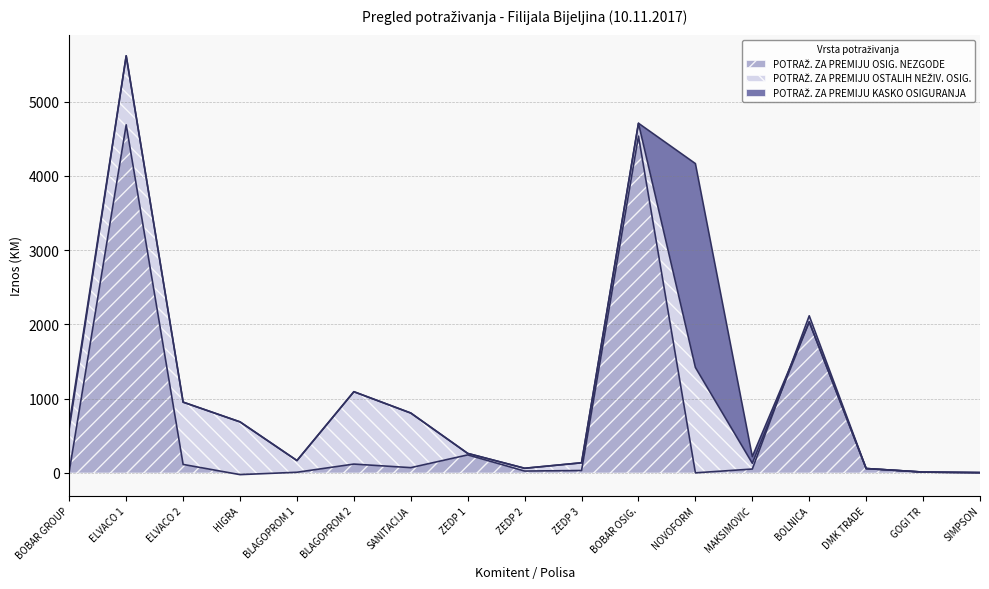

What is the maximum value for POTRAŽ. ZA PREMIJU OSIG. NEZGODE?

4688.6